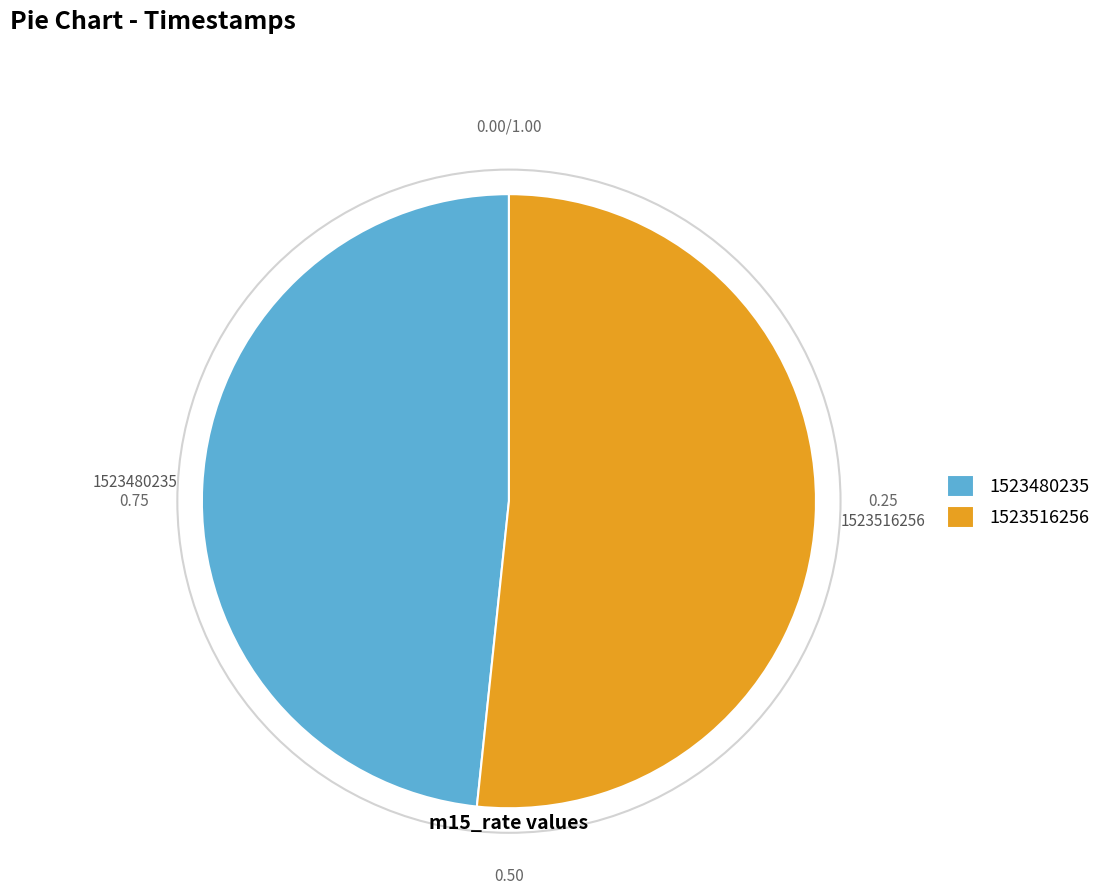

Count the number of slices in the pie.

2